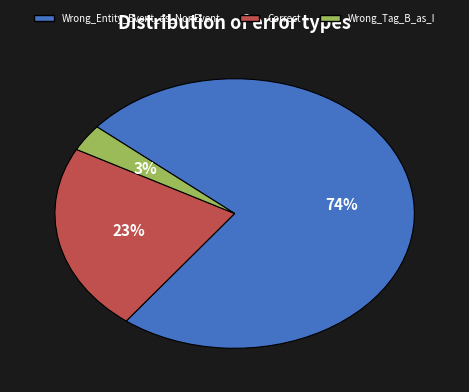

Between Wrong_Entity_Event_as_NonEvent and Wrong_Tag_B_as_I, which is larger?

Wrong_Entity_Event_as_NonEvent